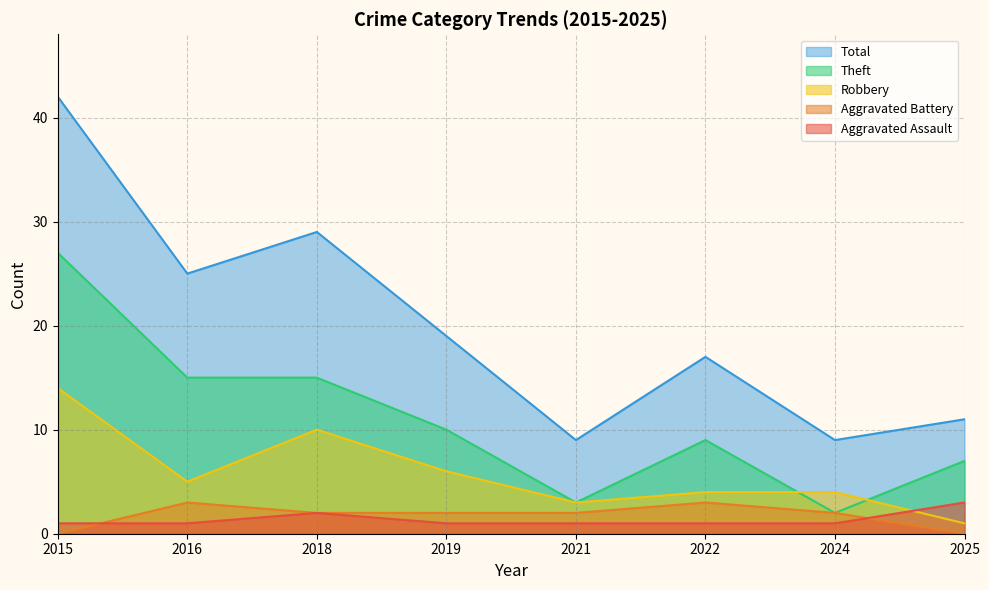

Which series has the largest range (max minus min)?

Total